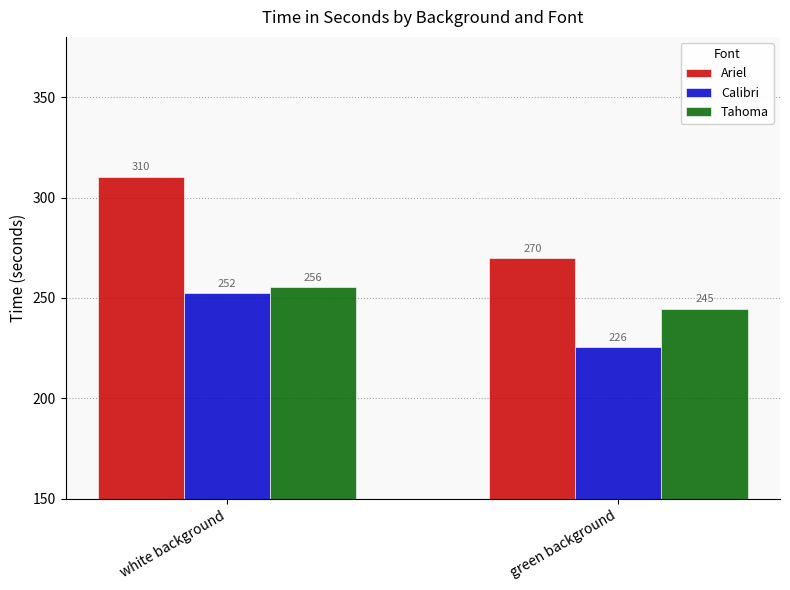

Rank the series at green background from highest to lowest value.

Ariel, Tahoma, Calibri